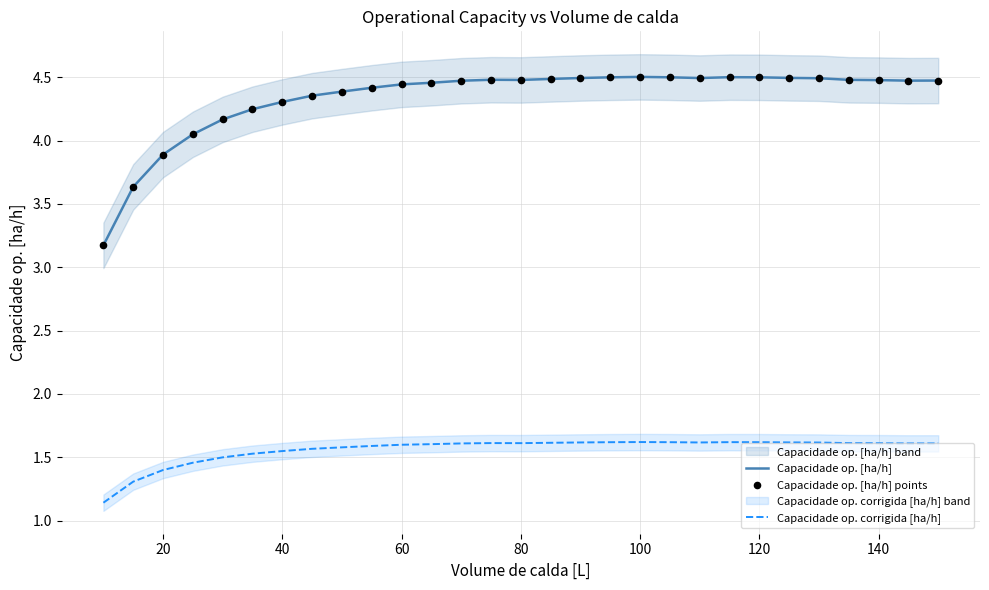

True or false: Capacidade op. [ha/h] and Capacidade op. corrigida [ha/h] intersect in this chart.

False